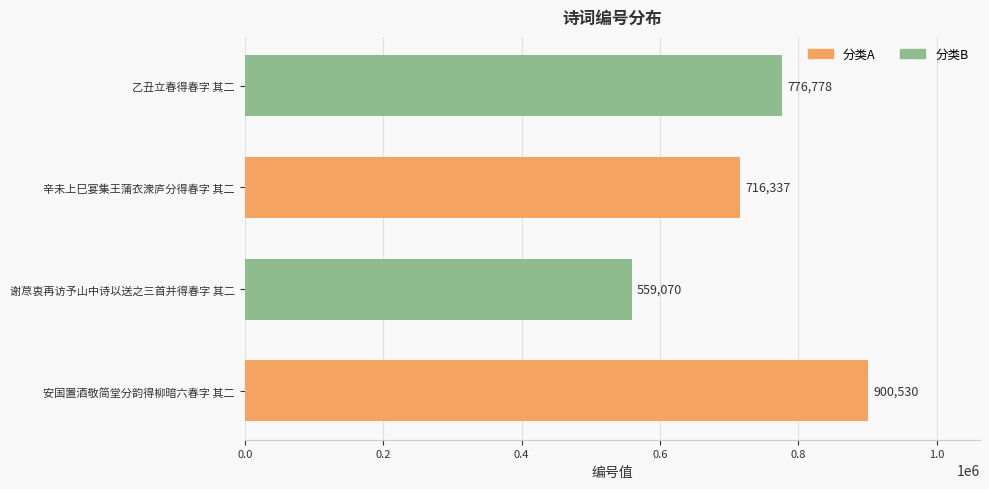

List the labels in order of value, largest first.

安国置酒敬简堂分韵得柳暗六春字 其二, 乙丑立春得春字 其二, 辛未上巳宴集王蒲衣潨庐分得春字 其二, 谢荩衷再访予山中诗以送之三首并得春字 其二